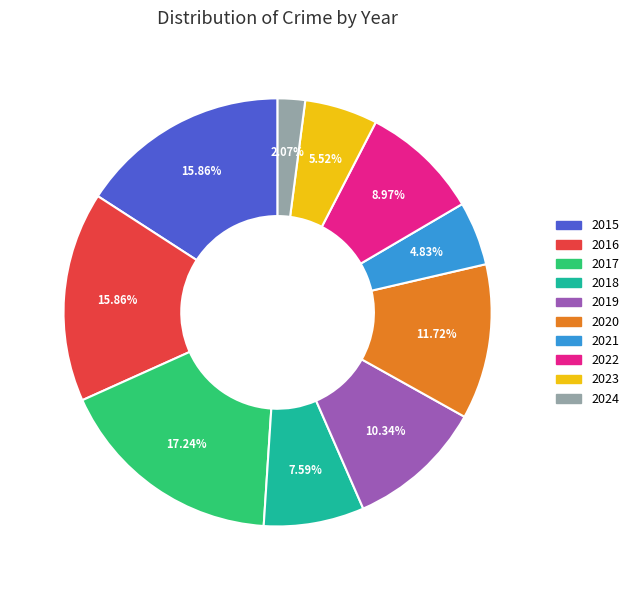

Does 2015 represent more than half of the total?

No